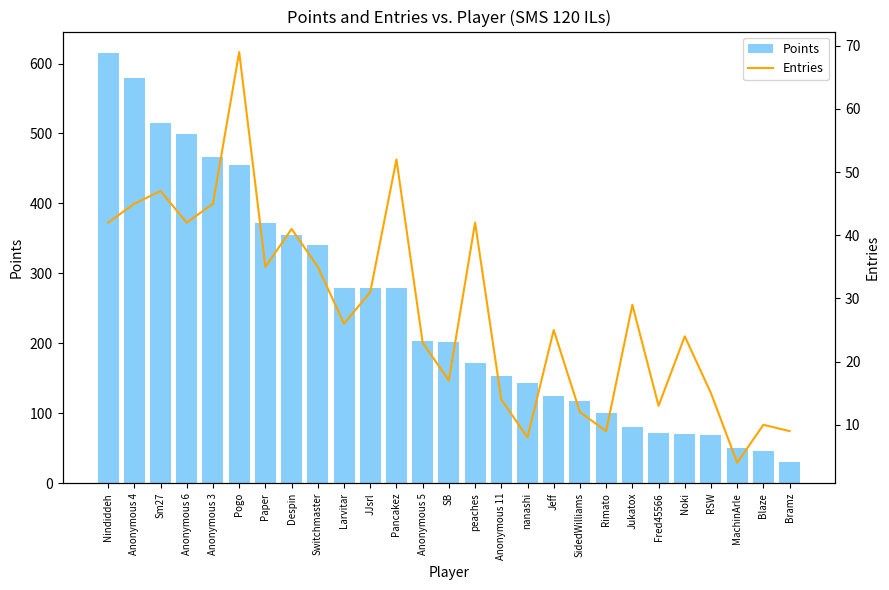

What position from the right is Bramz?

1